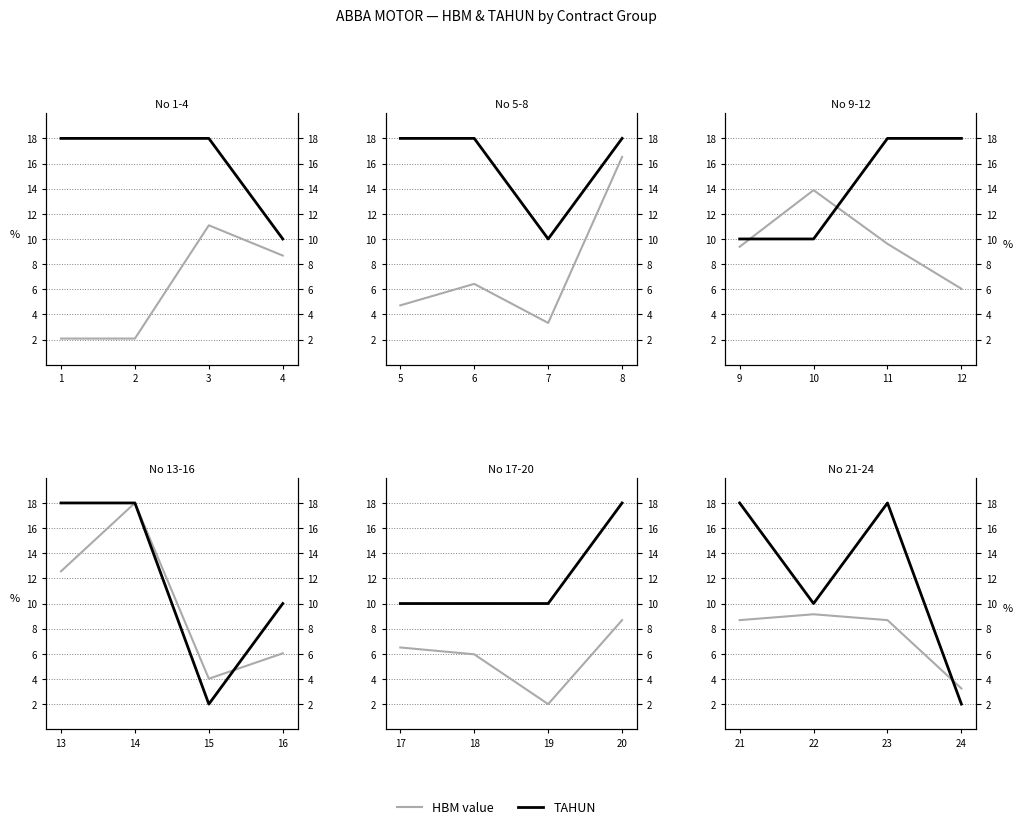

Is this an area chart (filled region under the line)?

No